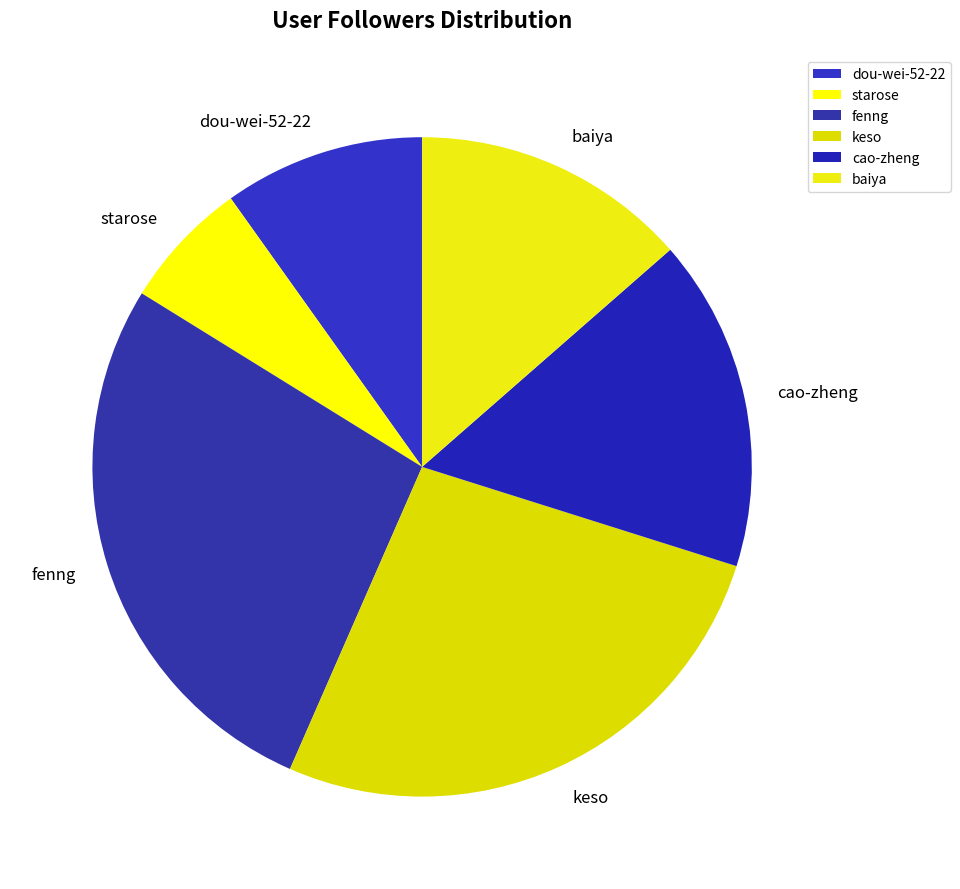

Is it true that cao-zheng is 5% of the pie?

False